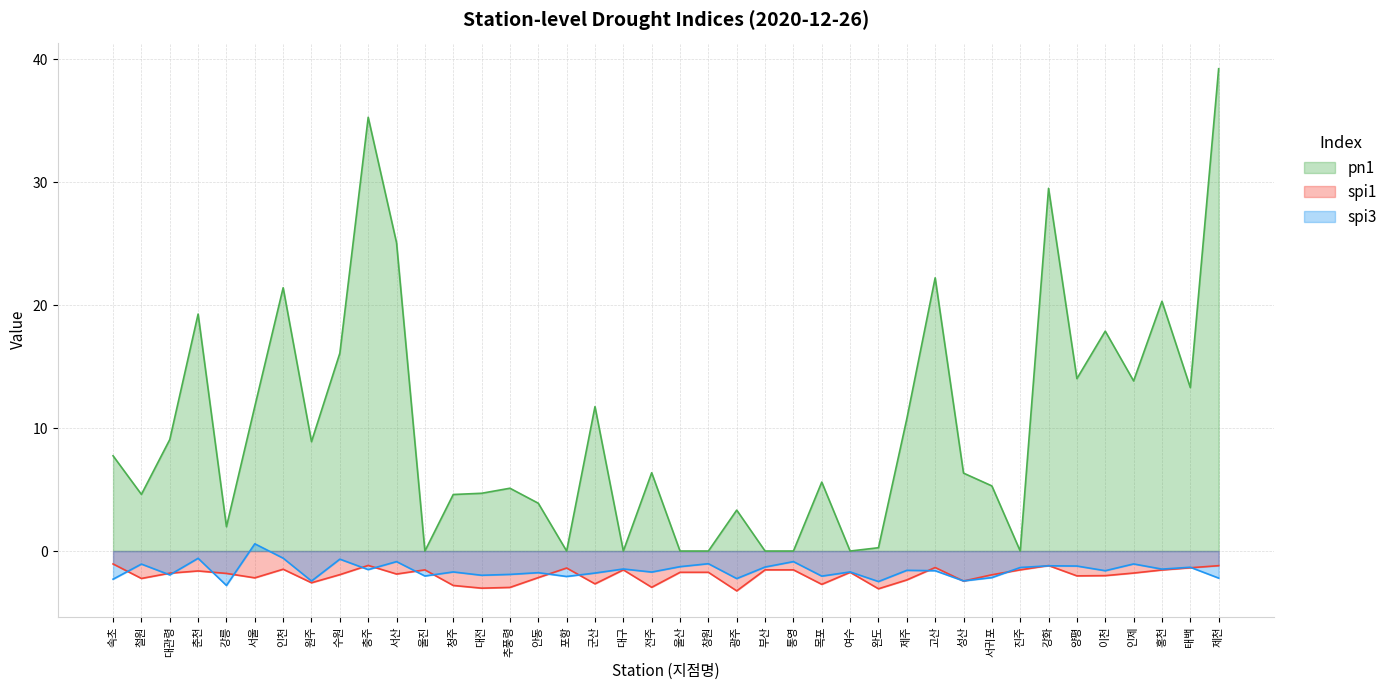

At which category does pn1 reach its first local peak?

춘천